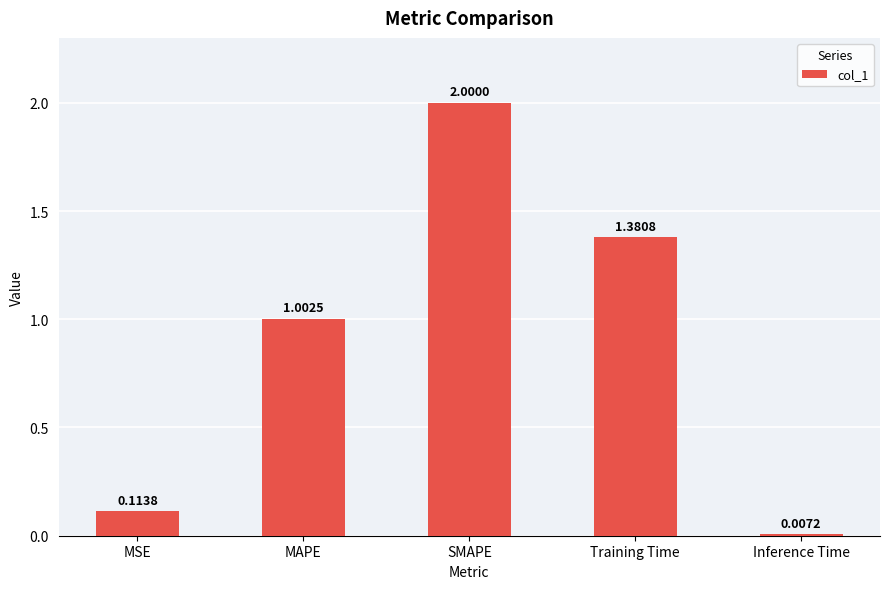

The chart shows a value of 2.0 at SMAPE. True or false?

True